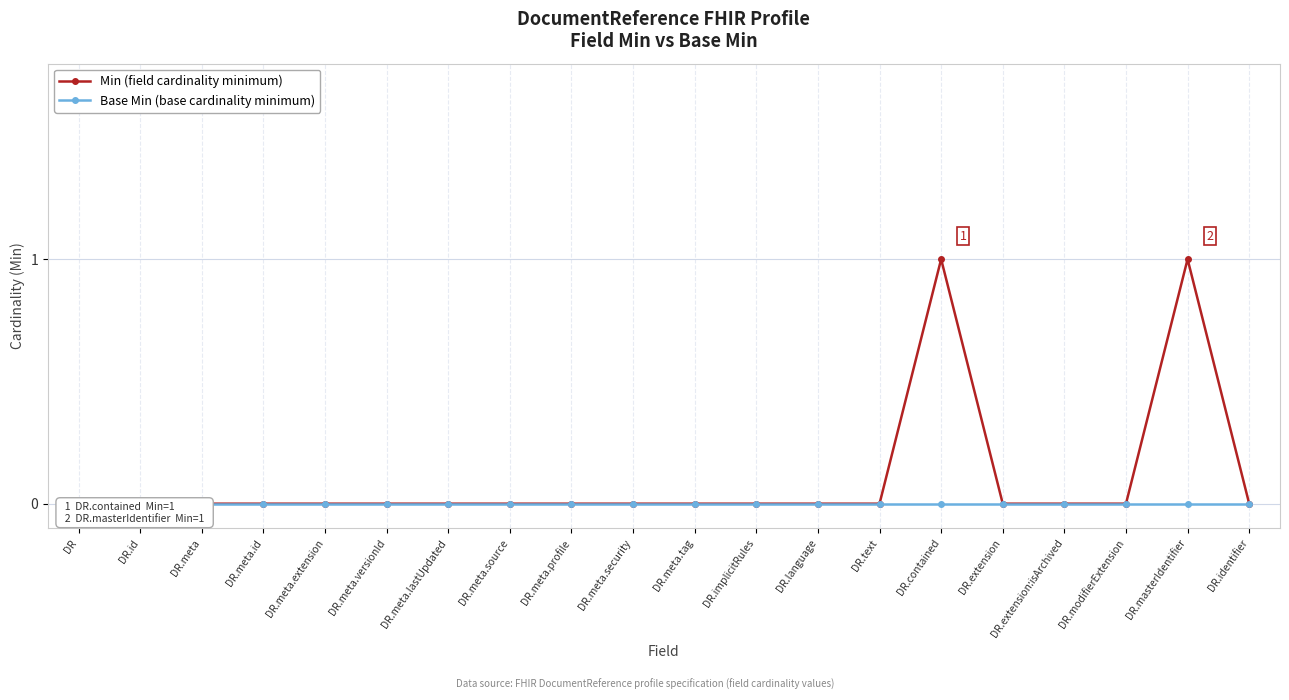

Between DR.meta.tag and DR.modifierExtension, which series saw the biggest shift?

Min